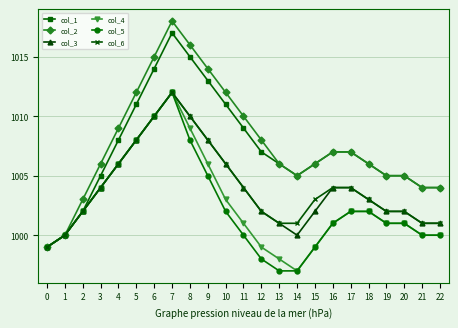

What is the minimum value shown in the chart?

997